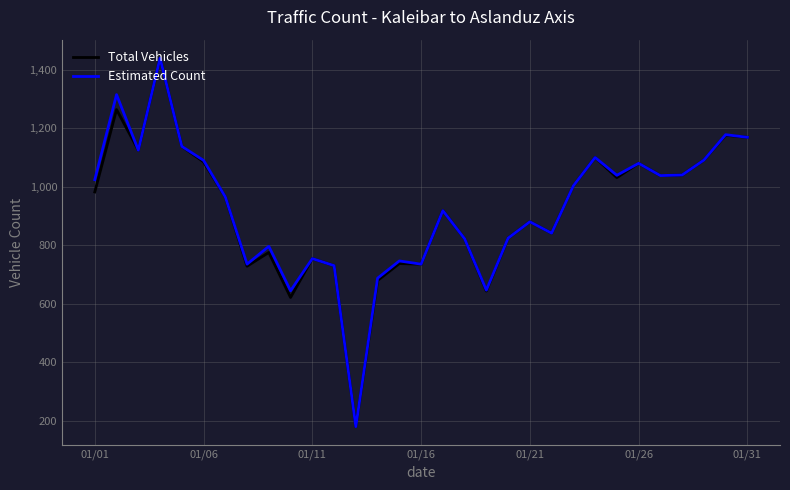

What are all the series names shown in the legend?

Total Vehicles, Estimated Count